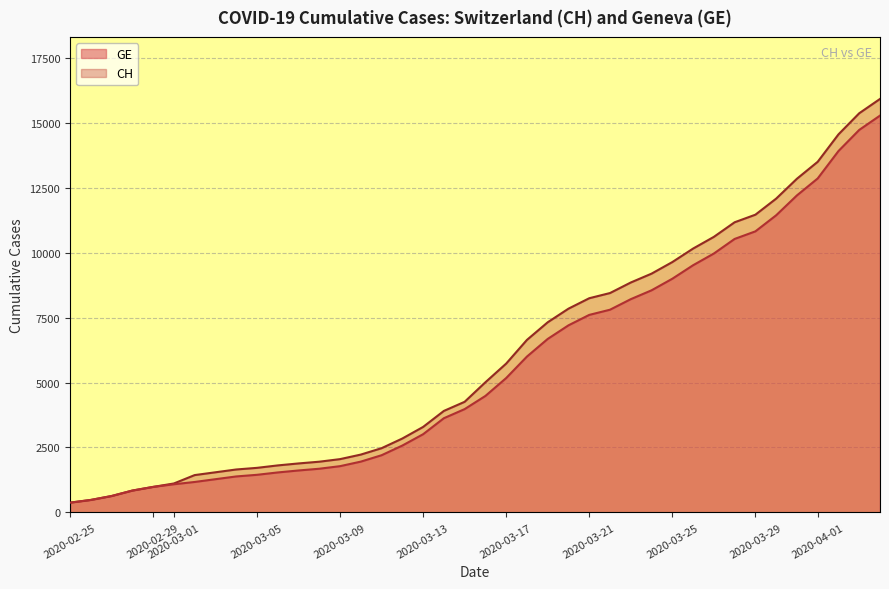

What is the maximum value for CH?

15926